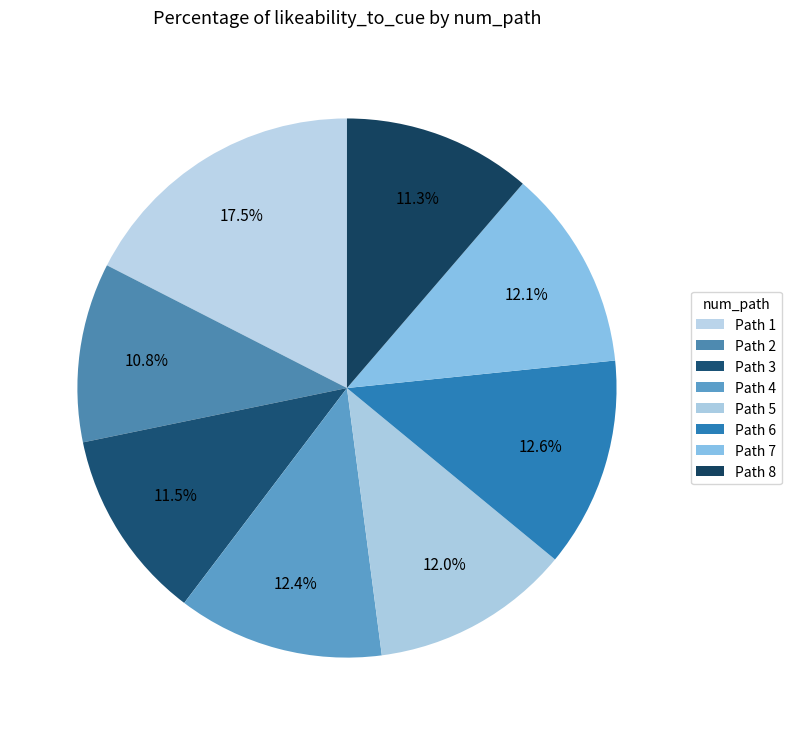

How many slices are in this pie chart?

8